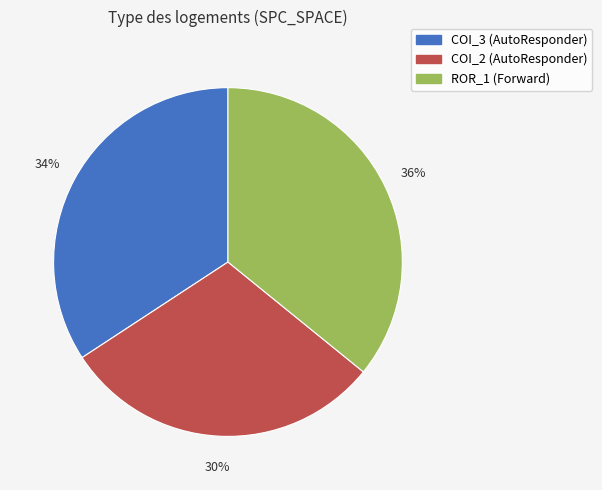

To the nearest percent, what percentage of the pie is ROR_1 (Forward)?

36%